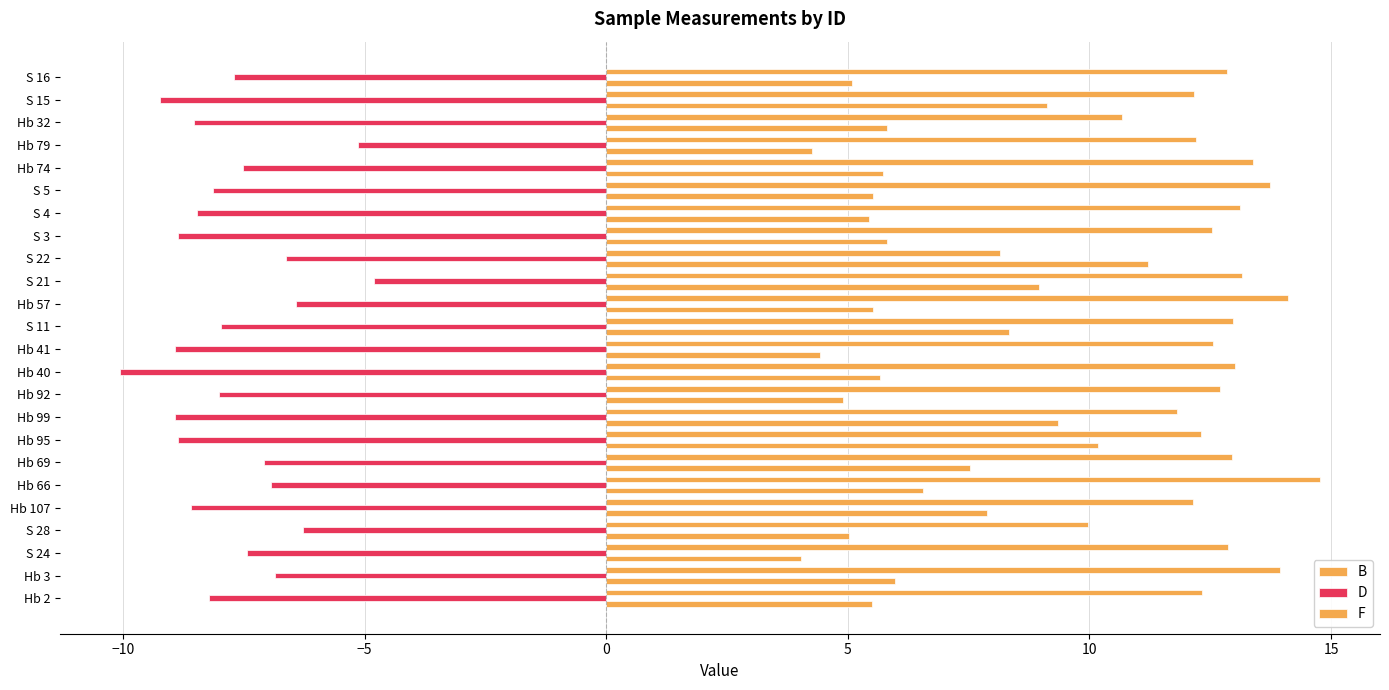

Count the number of categories in the chart.

24